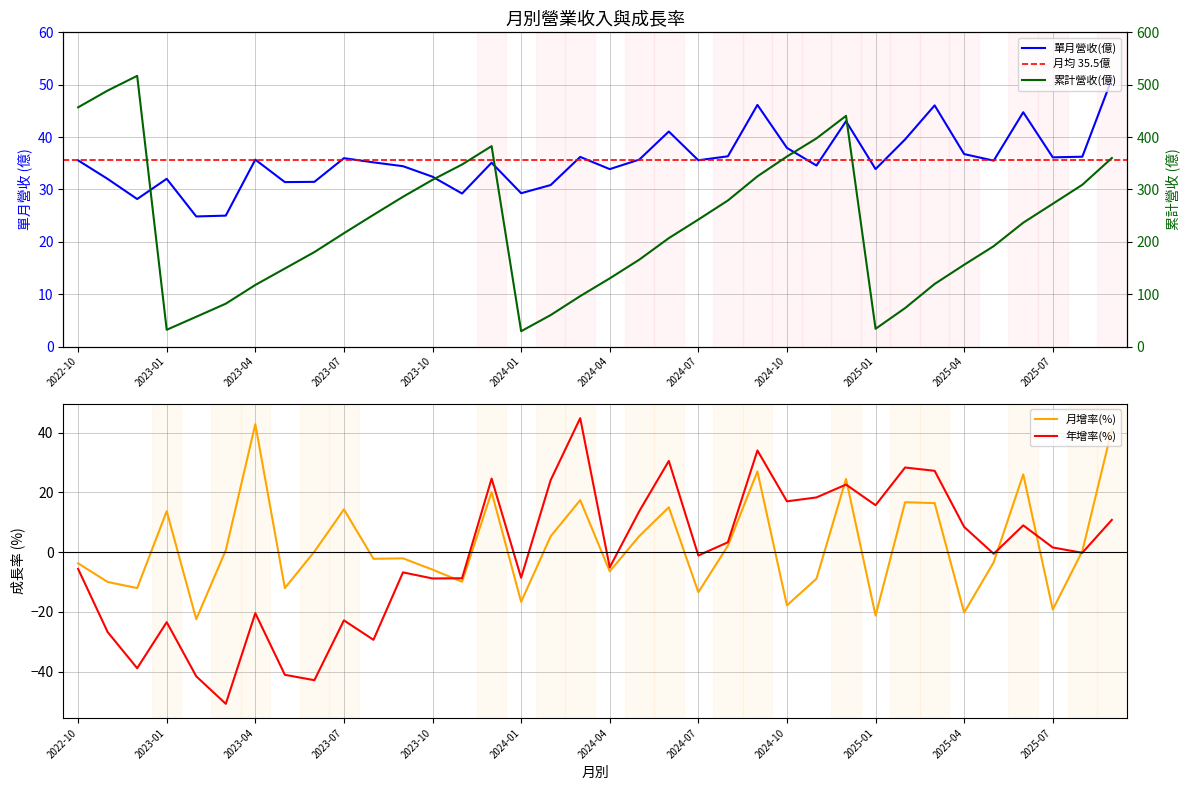

What position from the right is 2023-04?

30